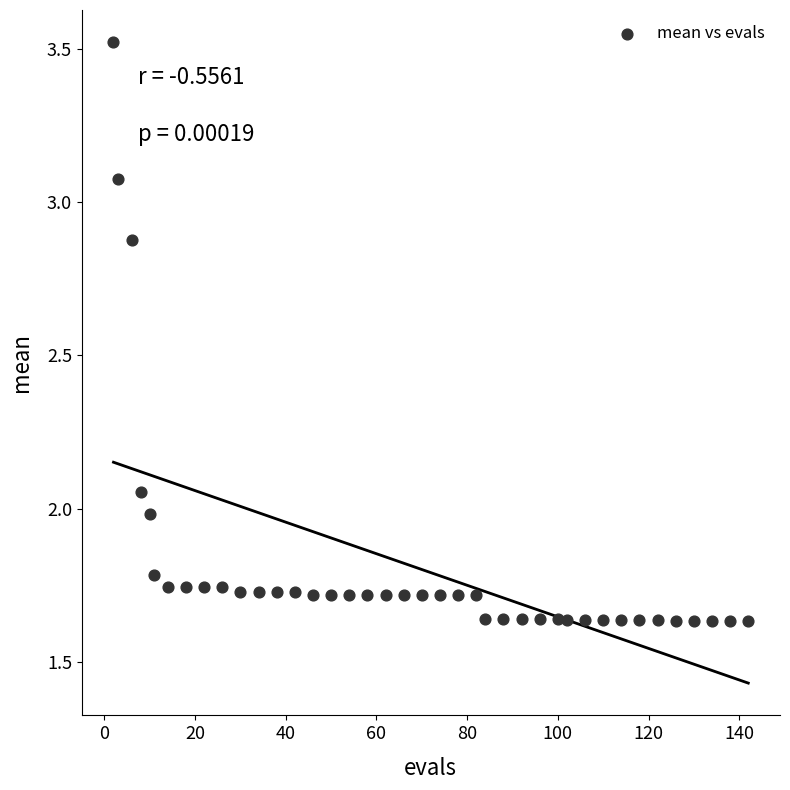

What is the range of X values (max minus min)?

140.0